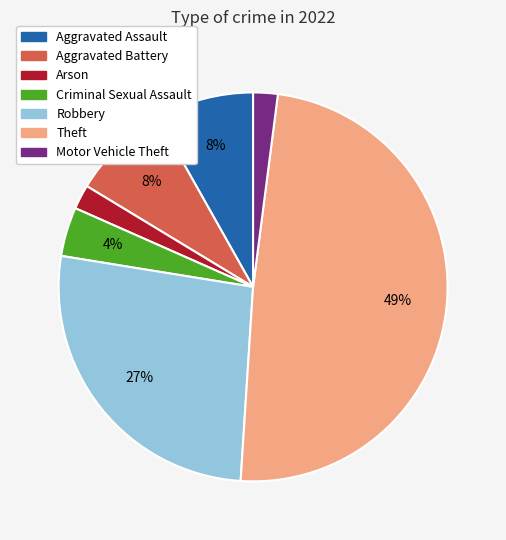

To the nearest percent, what is the average slice percentage?

14%